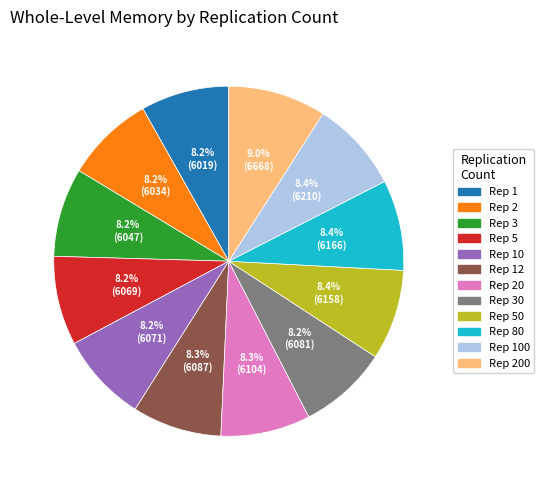

Is there a majority slice in this chart?

No